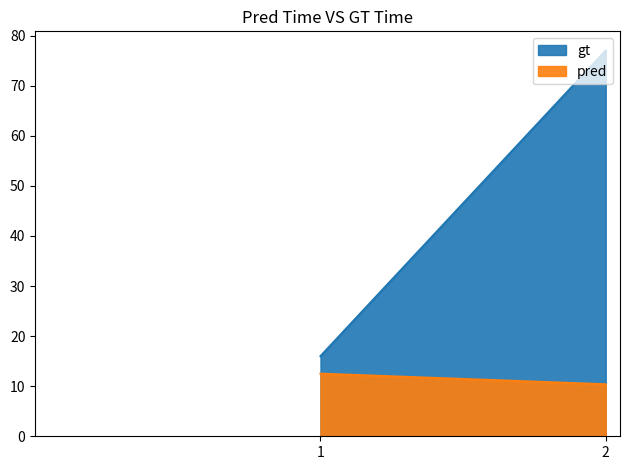

At how many categories does at least one series exceed 18?

1